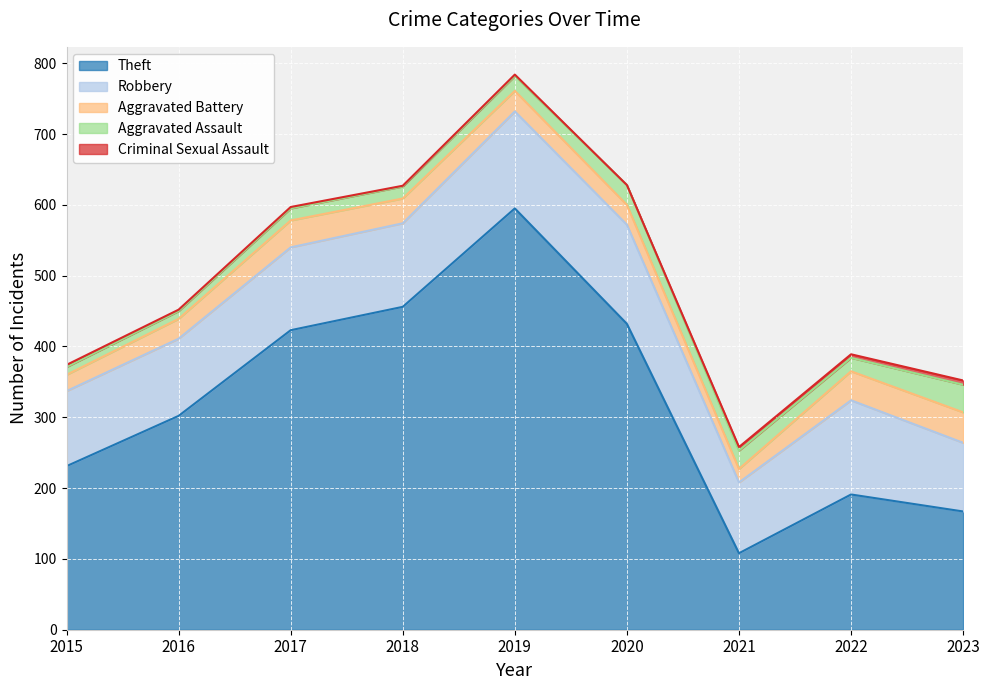

At which category is the sum across all series the highest?

2019